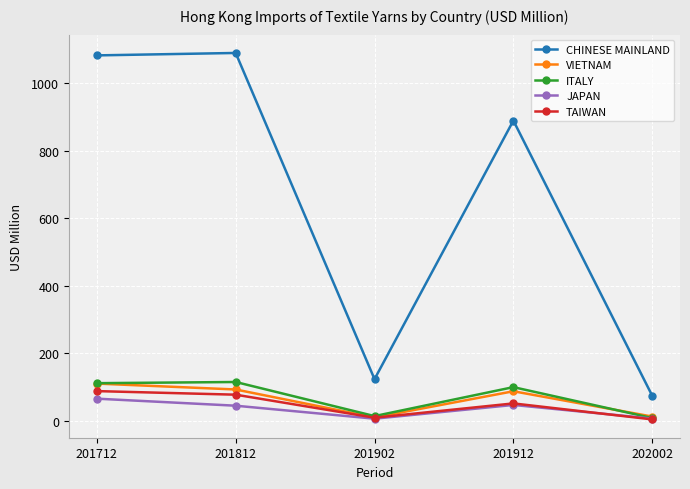

Read the TAIWAN value at 202002.

4.4